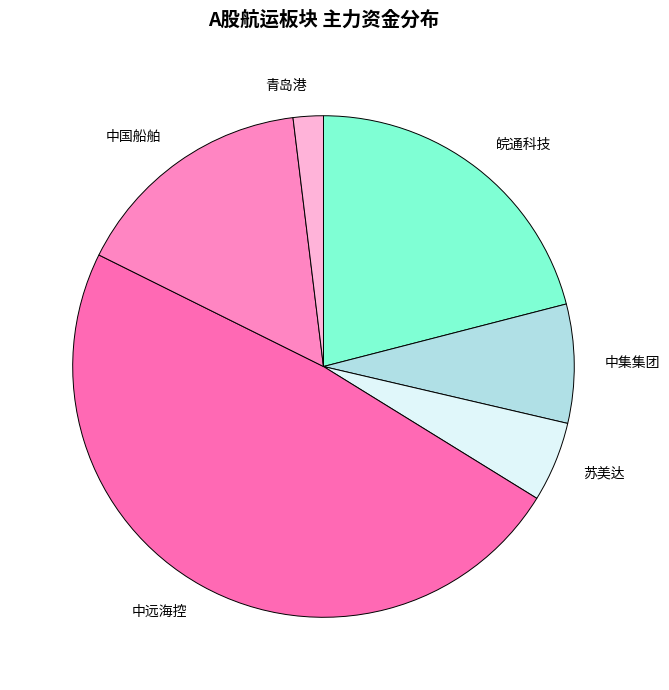

Does 中国船舶 account for over 50% of the chart?

No